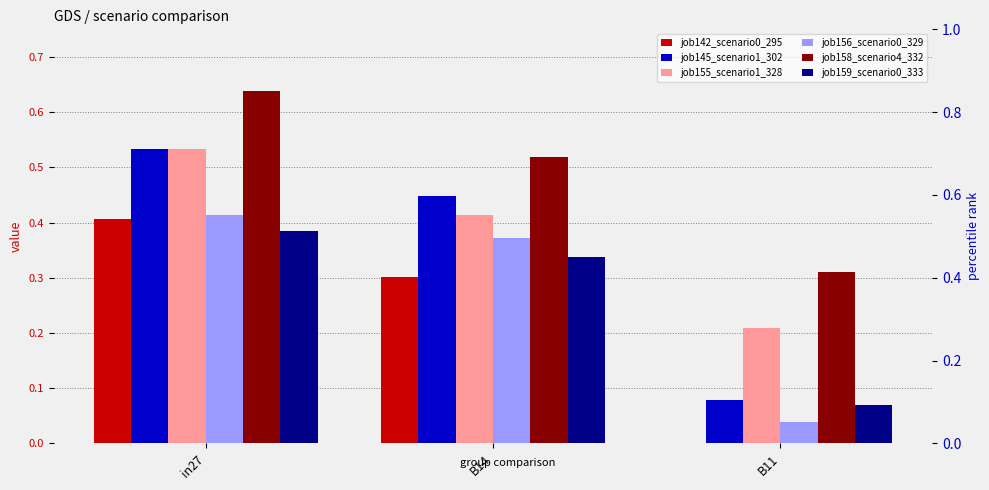

Does the chart contain stacked bars?

No